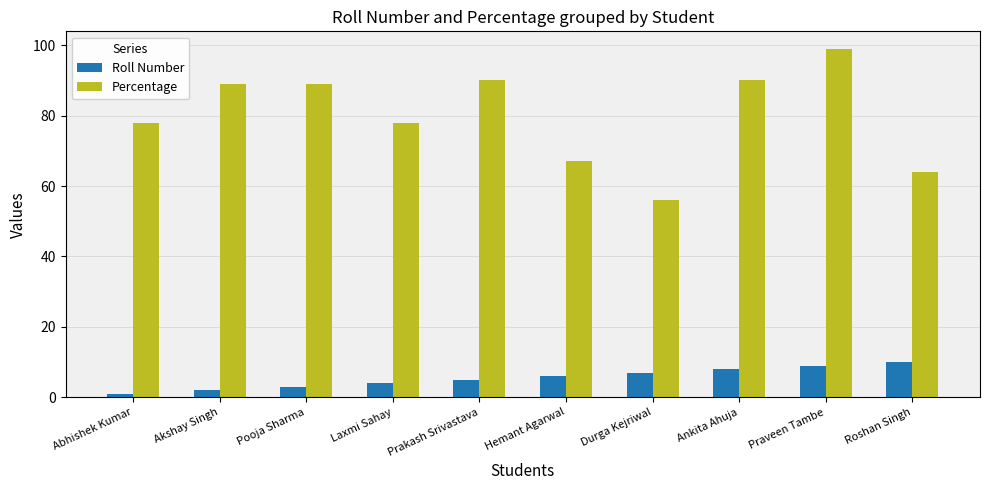

Reading left to right, extract all data points from this chart.

Roll Number: 1	2	3	4	5	6	7	8	9	10
Percentage: 78	89	89	78	90	67	56	90	99	64